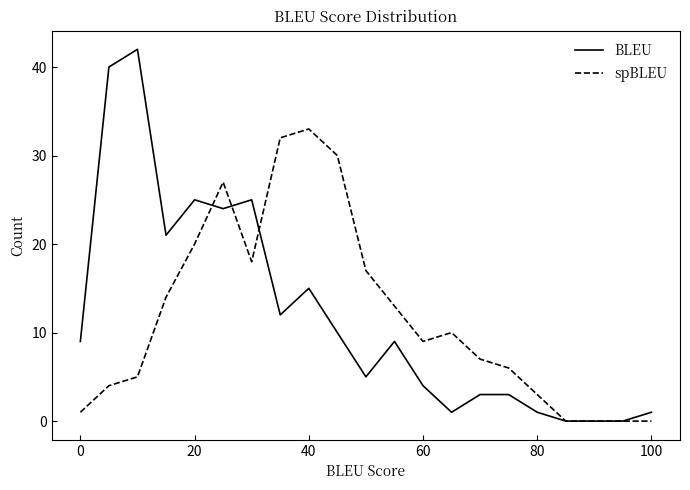

How many values in the BLEU series are below 9?

10